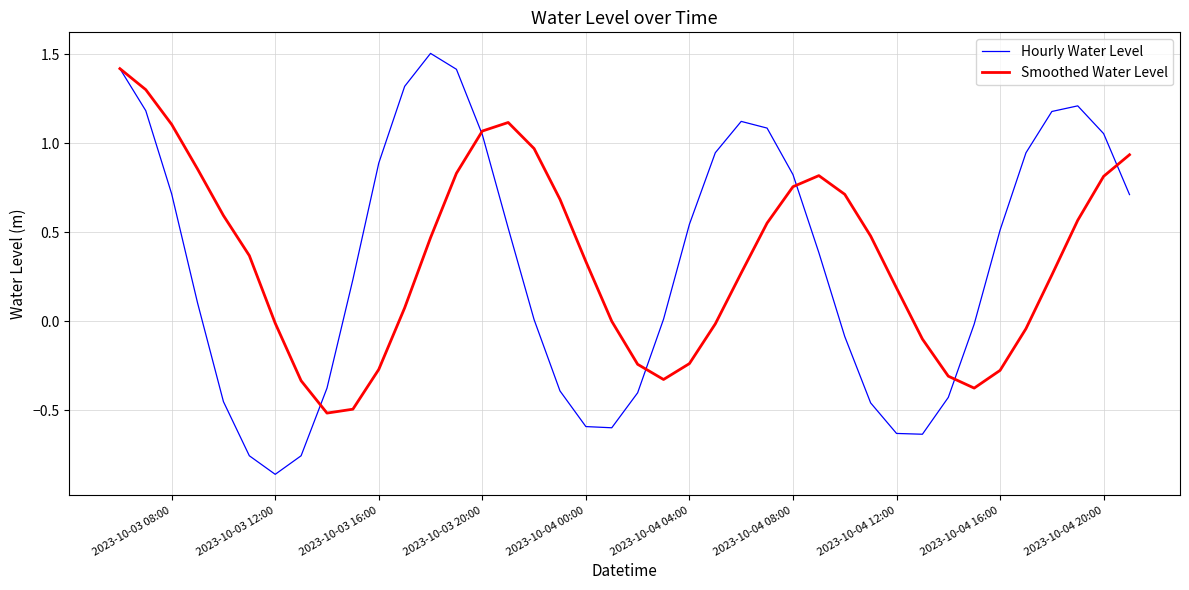

Rank the series by their maximum value, from highest to lowest.

Hourly Water Level, Smoothed Water Level